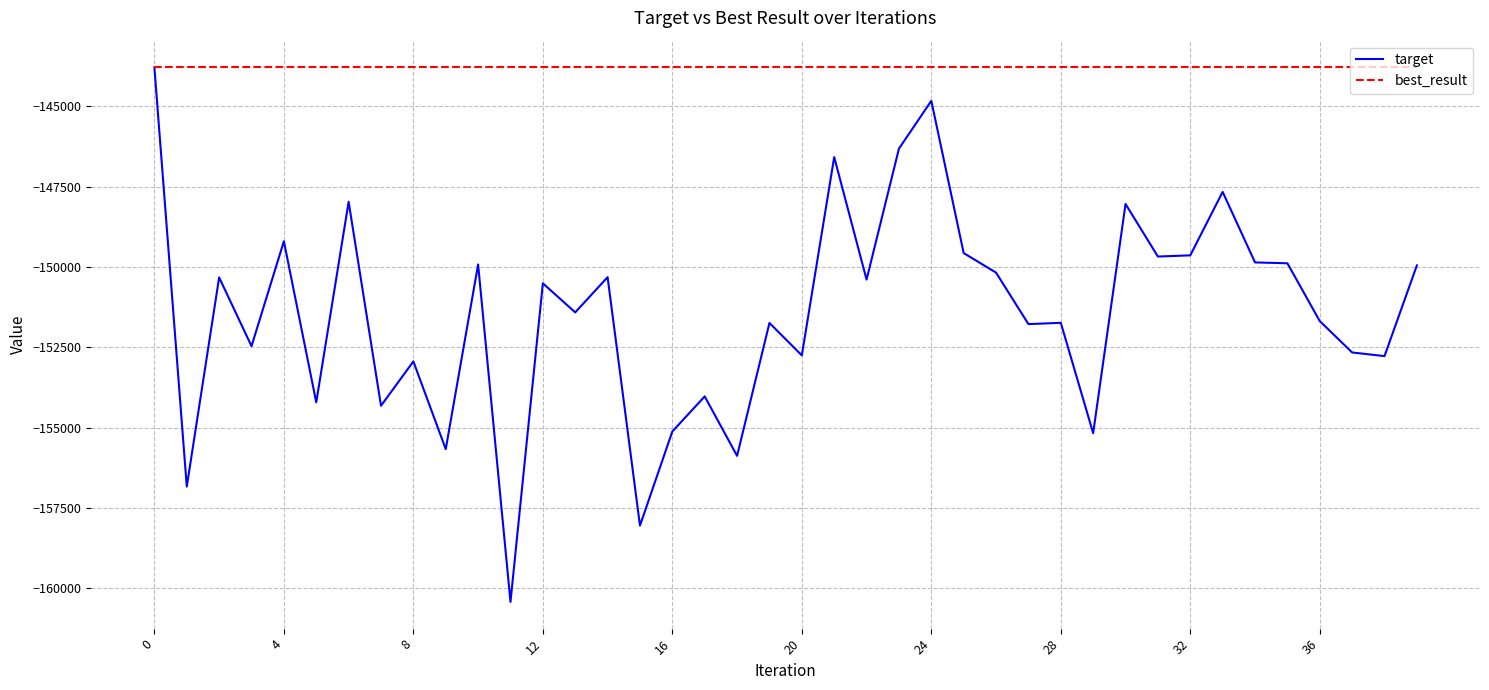

Which series has the largest range (max minus min)?

target